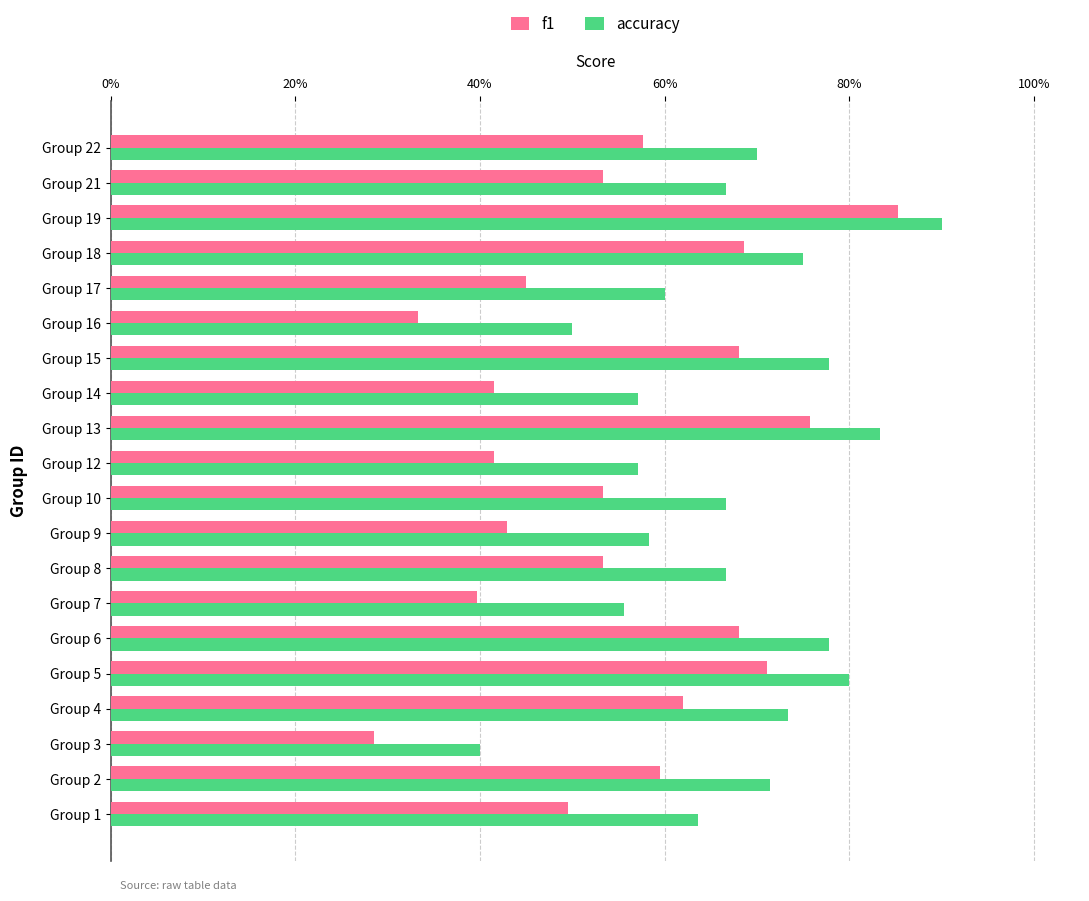

Which series has the largest total across all categories?

accuracy